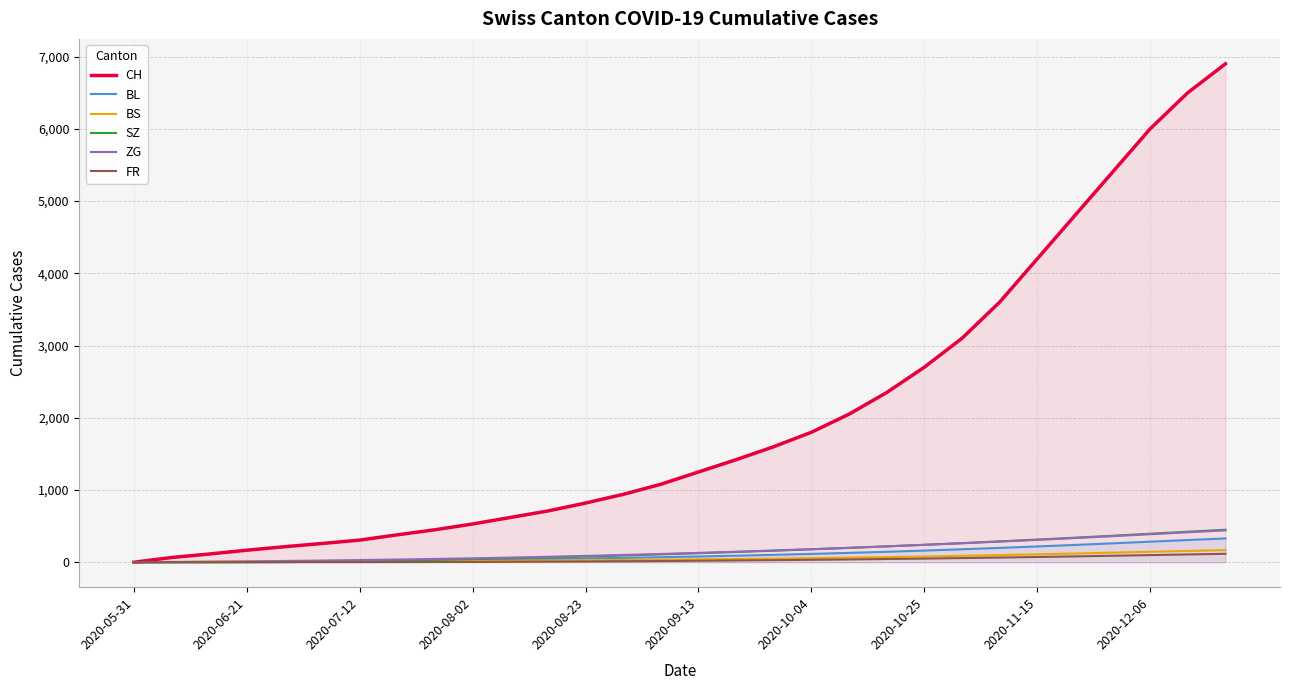

What is the difference between the highest and lowest values at 10?

613